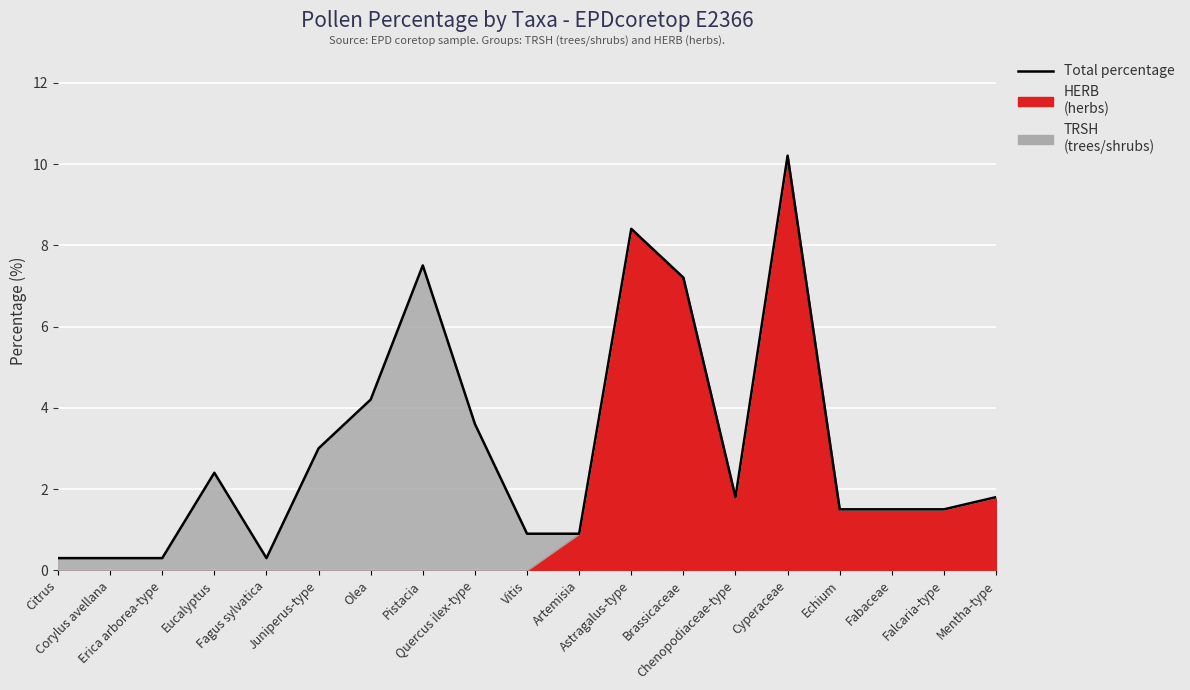

True or false: the data shows 0.9 at Artemisia.

True